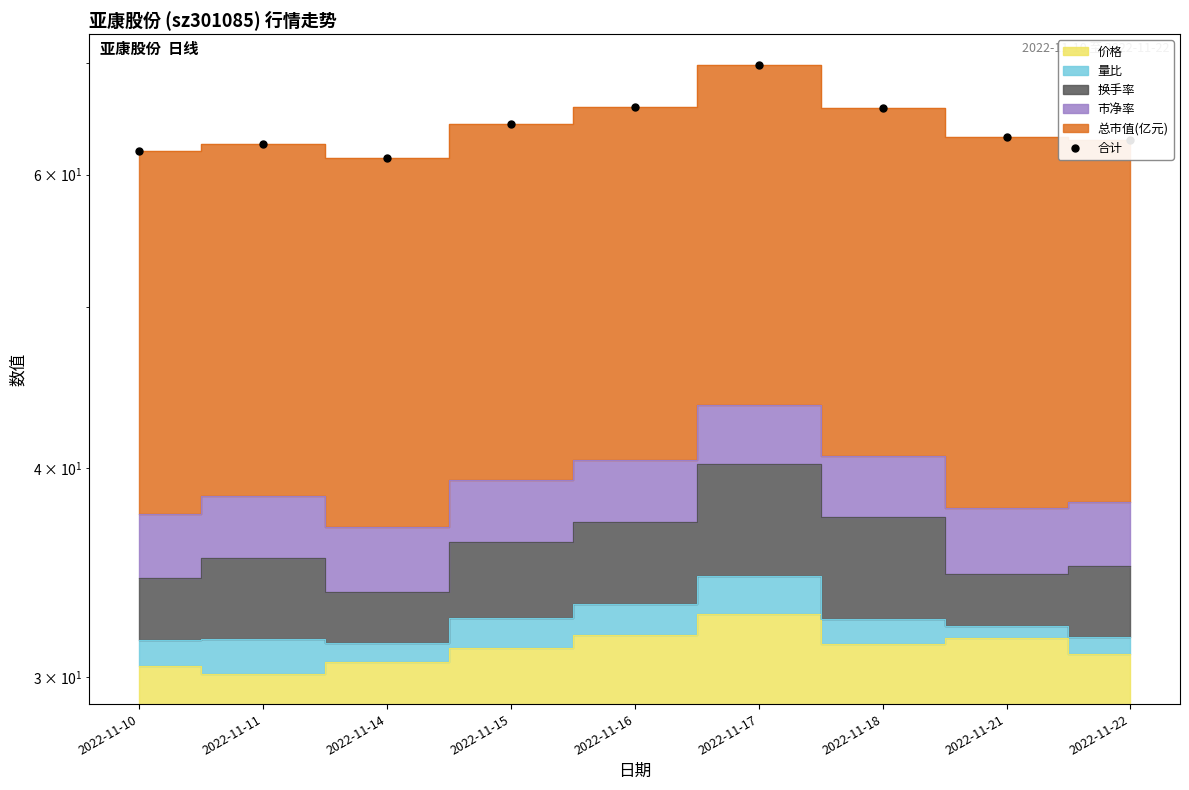

Approximately how many times larger is the value at 2022-11-18 compared to 2022-11-14?

1.1